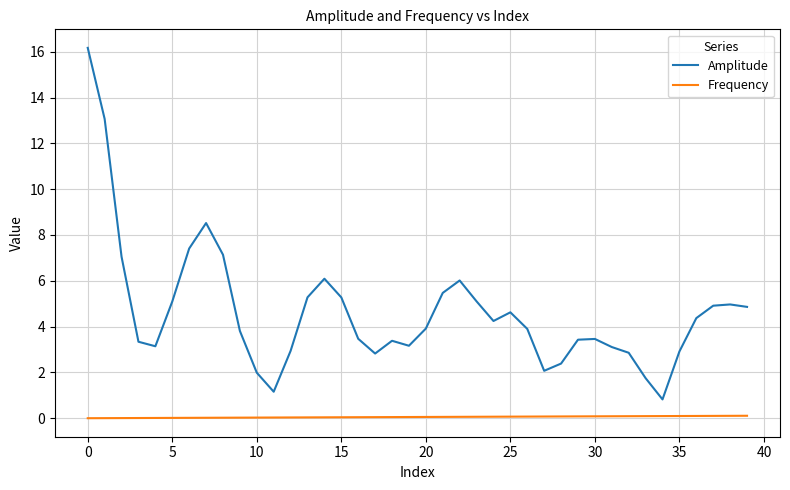

Is this an area chart (filled region under the line)?

No